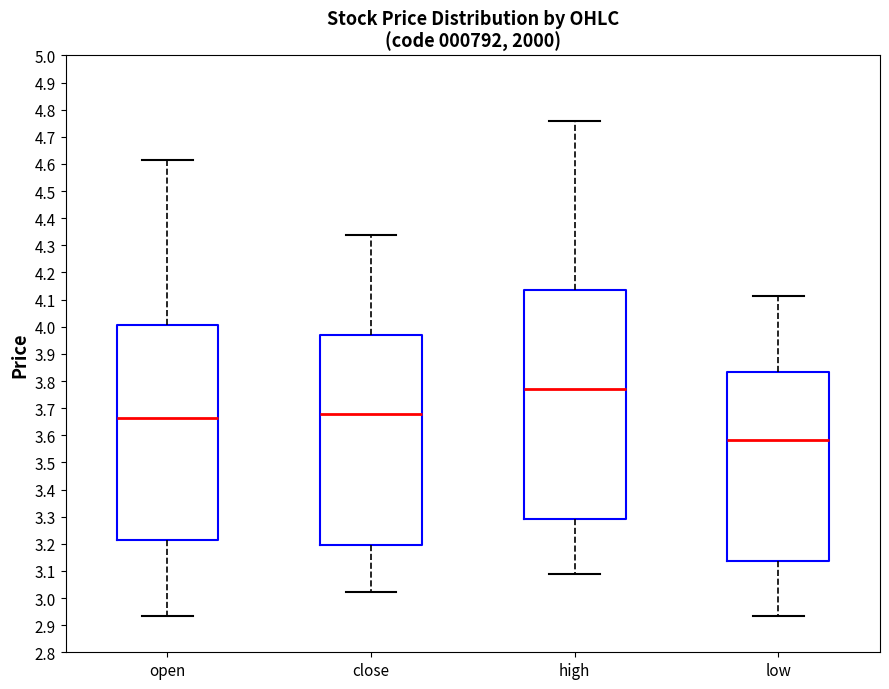

Reading left to right, read every box against the y-axis: the position of its median line, the range the box covers, and the ends of its whiskers. The values are not printed on the chart, so give them approximately, as read against the axis.

open: median 3.66, box 3.22 to 4.01, whiskers 2.94 to 4.61
close: median 3.68, box 3.20 to 3.97, whiskers 3.02 to 4.34
high: median 3.77, box 3.29 to 4.14, whiskers 3.09 to 4.76
low: median 3.58, box 3.14 to 3.83, whiskers 2.93 to 4.11